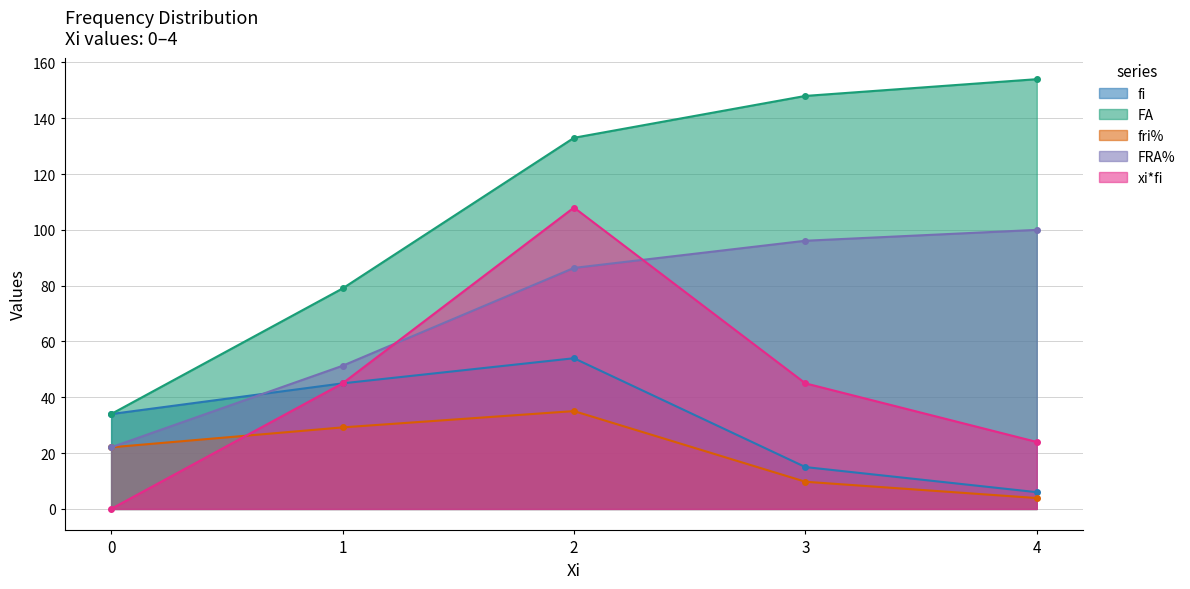

Reading left to right, what are all the values shown in this chart?

fi: 34.0	45.0	54.0	15.0	6.0
FA: 34.0	79.0	133.0	148.0	154.0
fri%: 22.1	29.2	35.1	9.7	3.9
FRA%: 22.1	51.3	86.4	96.1	100.0
xi*fi: 0.0	45.0	108.0	45.0	24.0